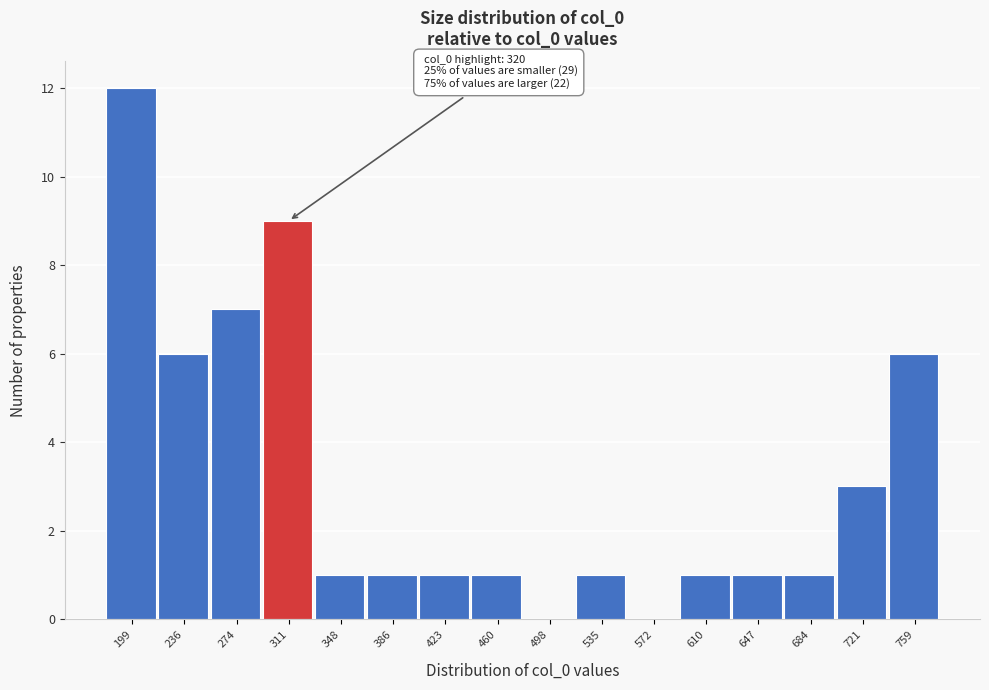

Reading left to right, extract all data points from this chart.

199=12	236=6	274=7	311=9	348=1	386=1	423=1	460=1	498=0	535=1	572=0	610=1	647=1	684=1	721=3	759=6